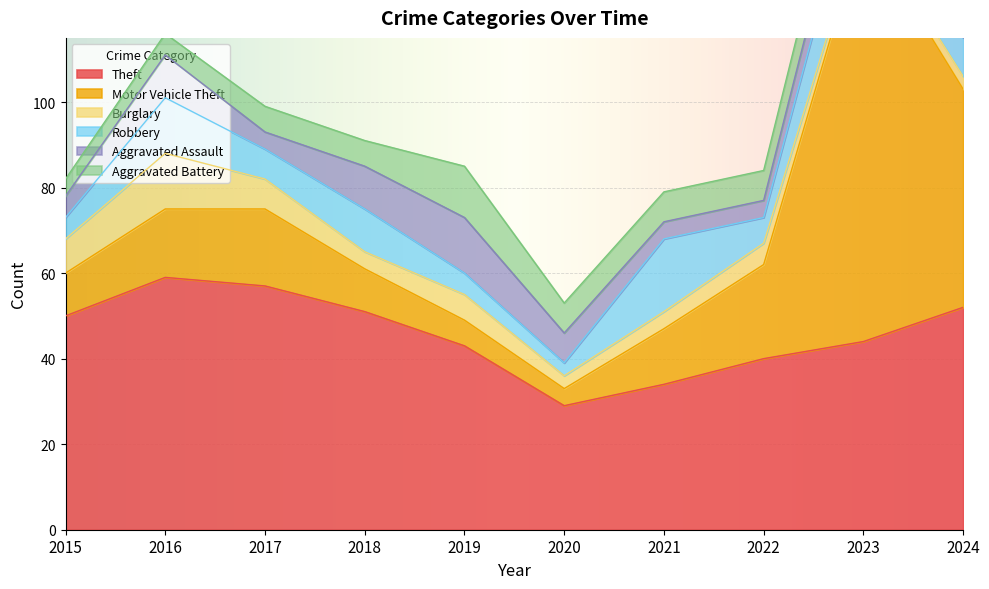

Reading left to right, extract all data points from this chart.

Theft: 50	59	57	51	43	29	34	40	44	52
Motor Vehicle Theft: 10	16	18	10	6	4	13	22	97	51
Burglary: 8	13	7	4	6	3	4	5	2	3
Robbery: 5	13	7	10	5	3	17	6	17	9
Aggravated Assault: 5	10	4	10	13	7	4	4	9	15
Aggravated Battery: 4	5	6	6	12	7	7	7	9	9